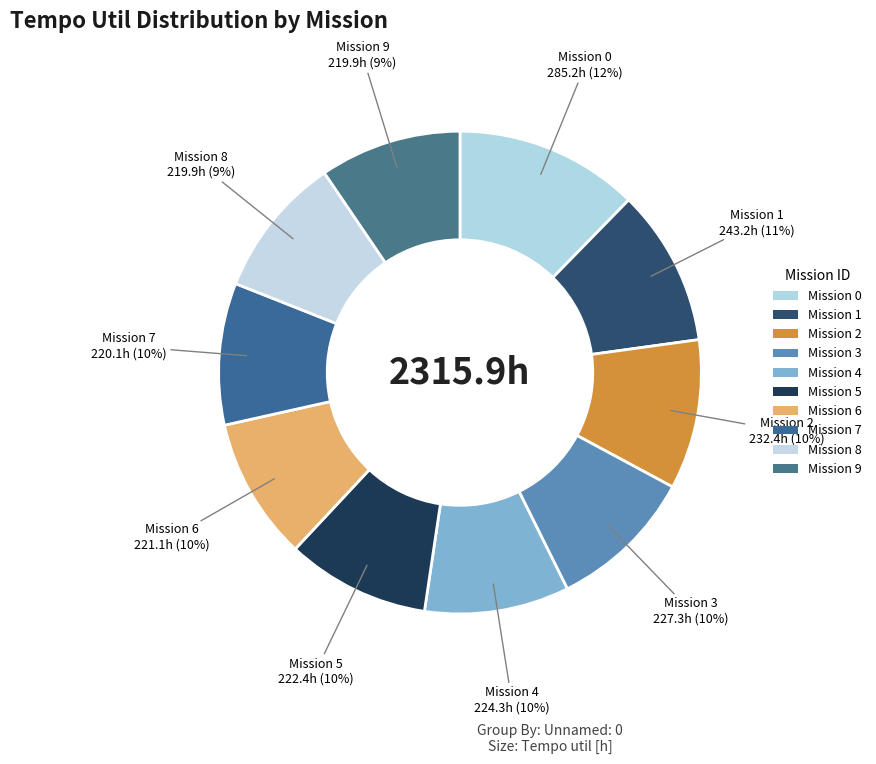

How many slices are in this pie chart?

10